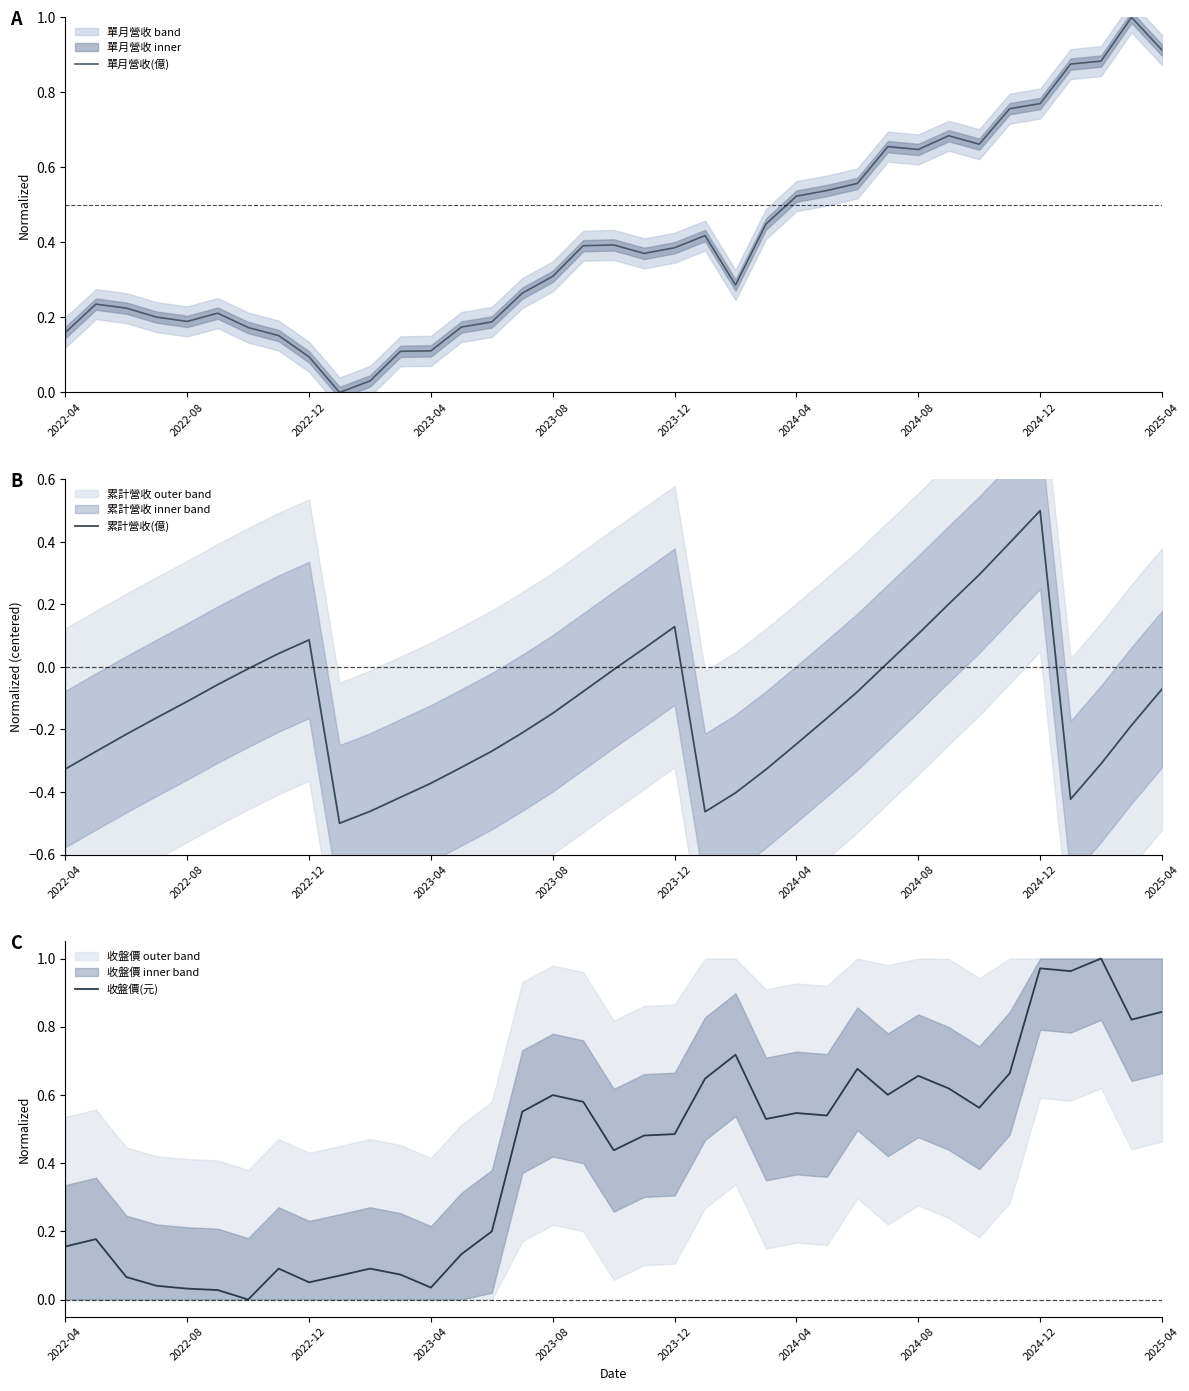

The 單月營收(億) series shows 0.0 at 10. True or false?

True